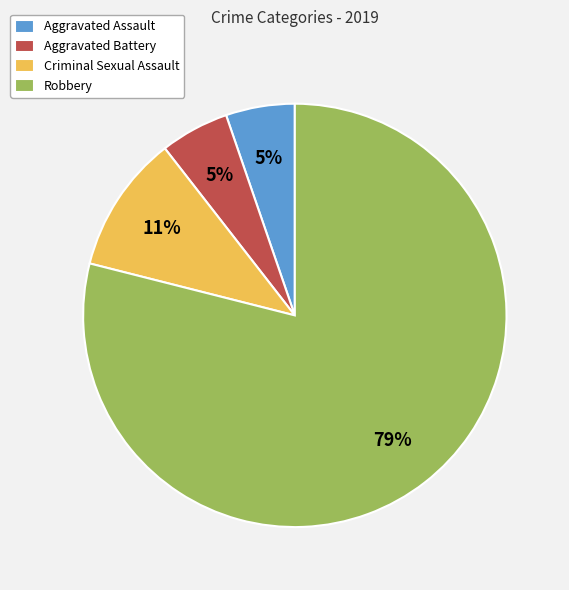

The Aggravated Assault slice represents 5% of the pie. True or false?

True